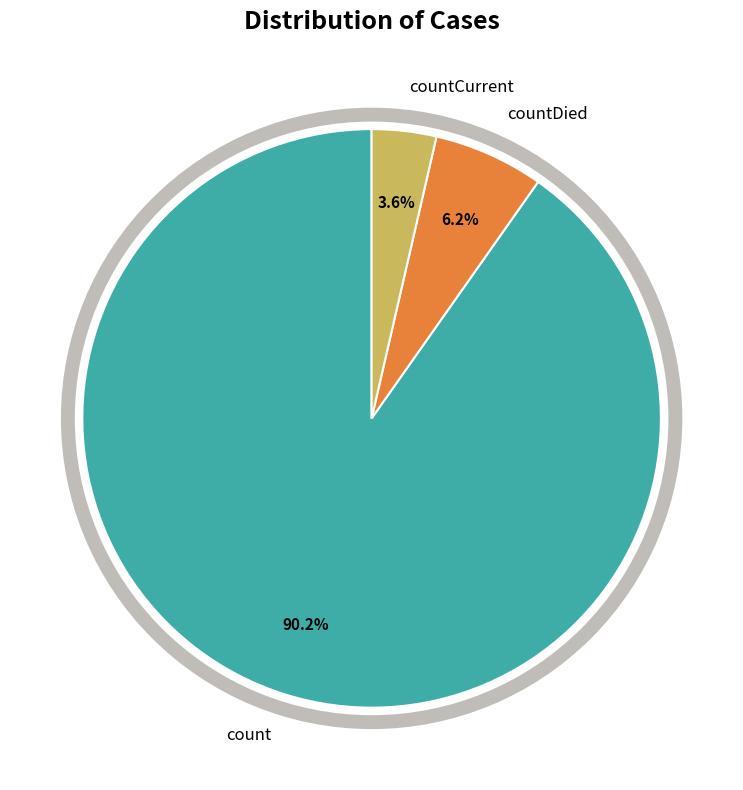

What is the smallest slice in the pie chart?

countCurrent